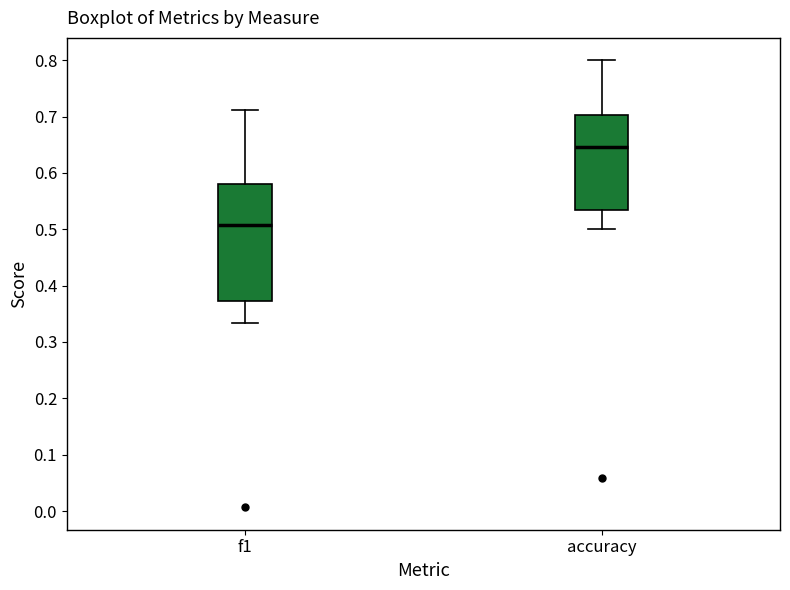

Which box is the tallest, from its lower edge to its upper edge?

f1